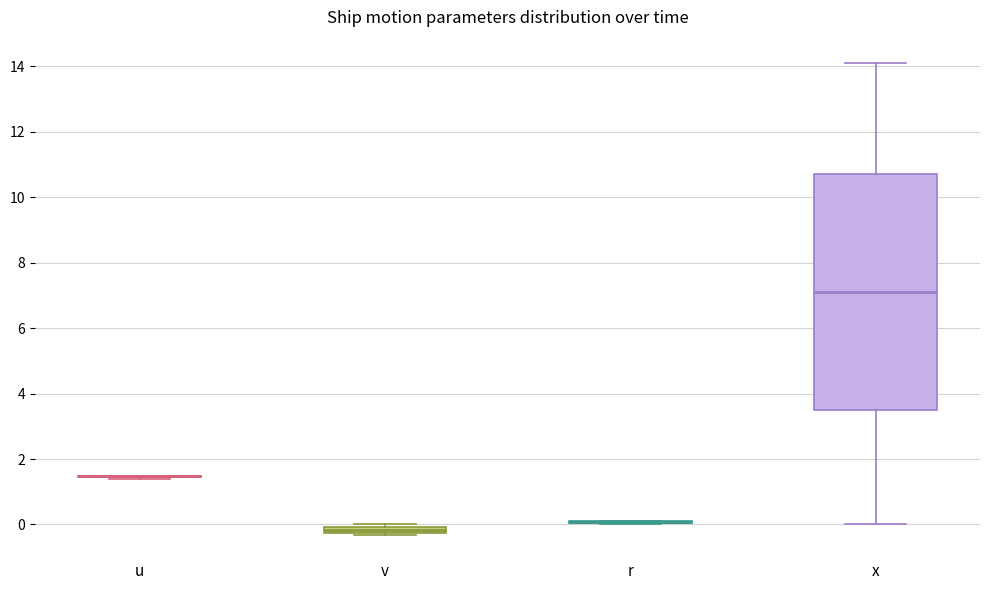

Comparing the boxes themselves (not the whiskers), which one is the tallest?

x